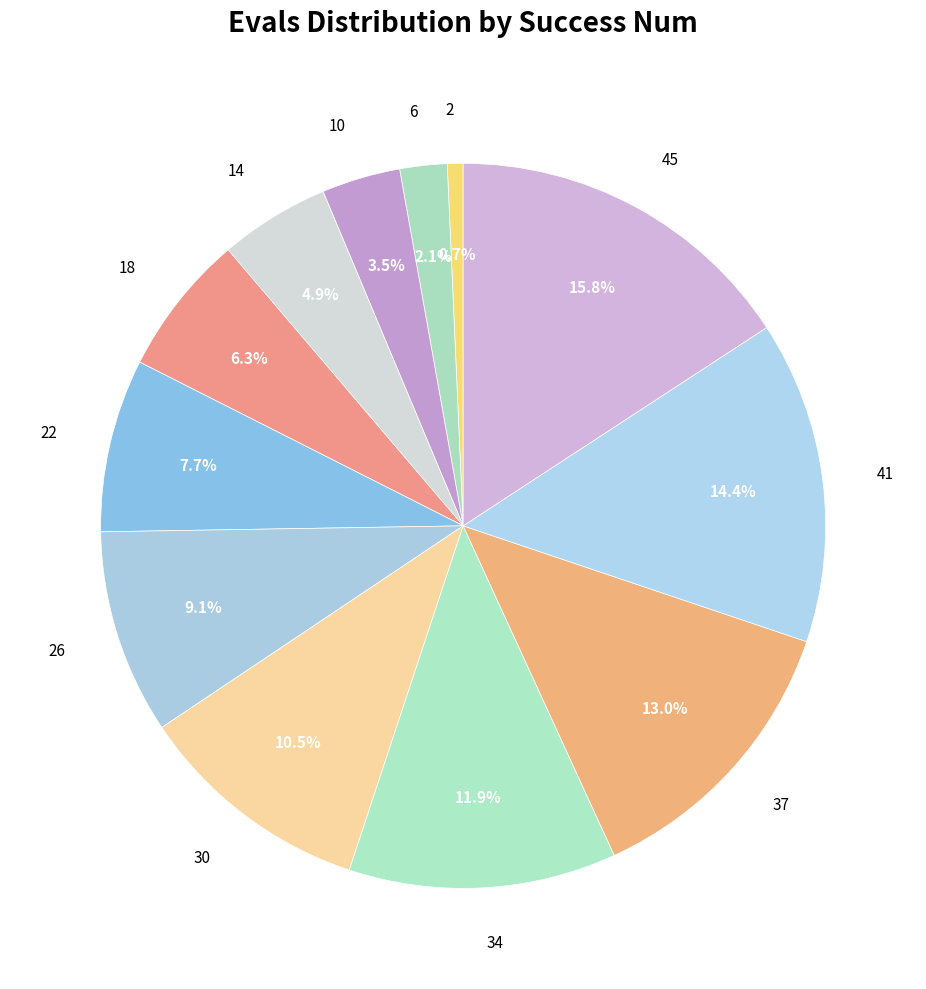

Is it true that 30 is 18% of the pie?

False